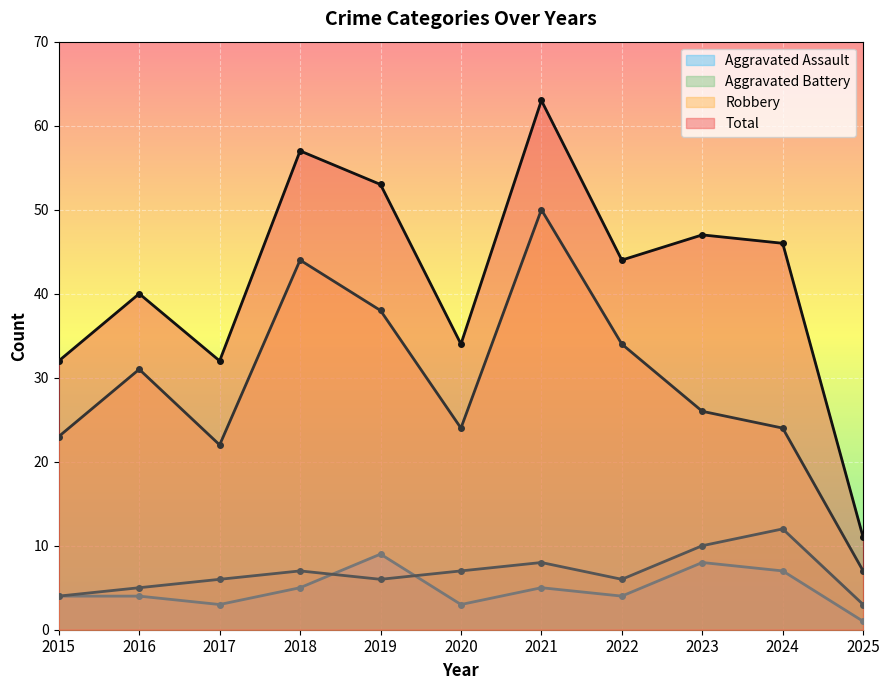

The value of Robbery at 2022 is 34. True or false?

True